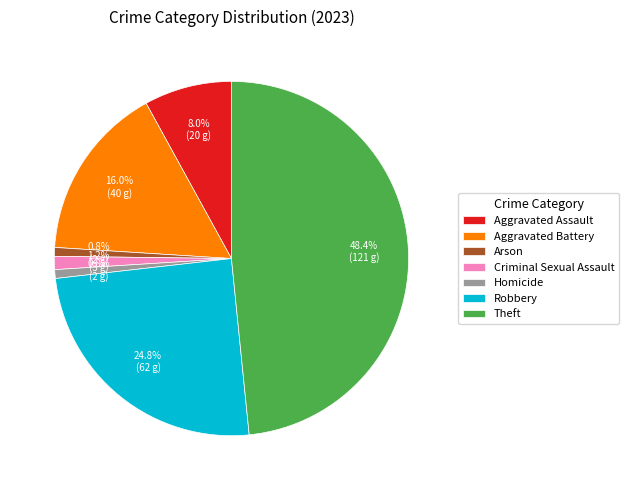

How many segments does this pie chart have?

7